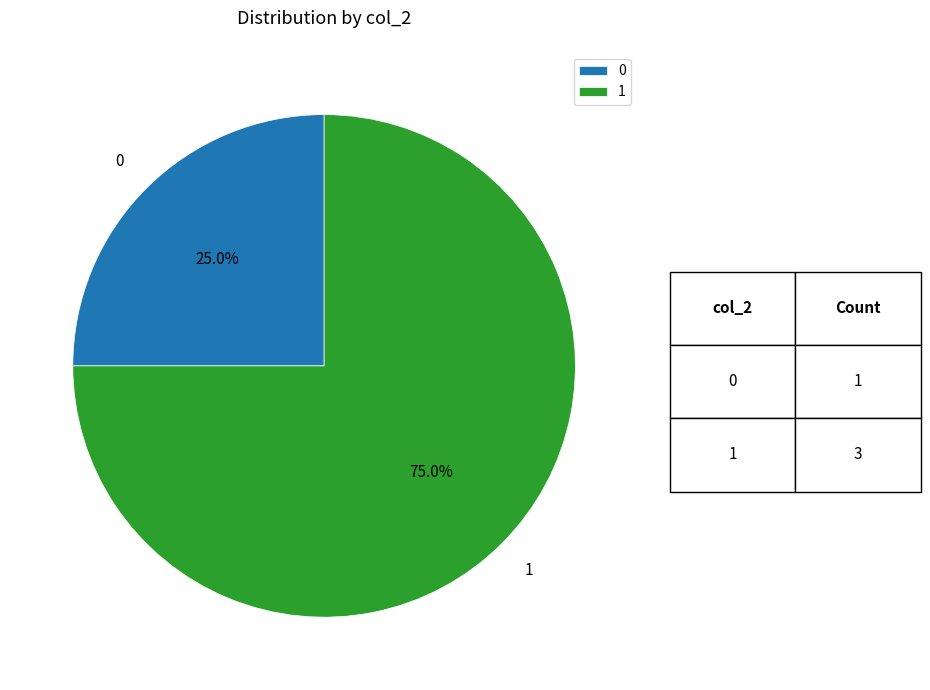

The 0 slice represents 19% of the pie. True or false?

False